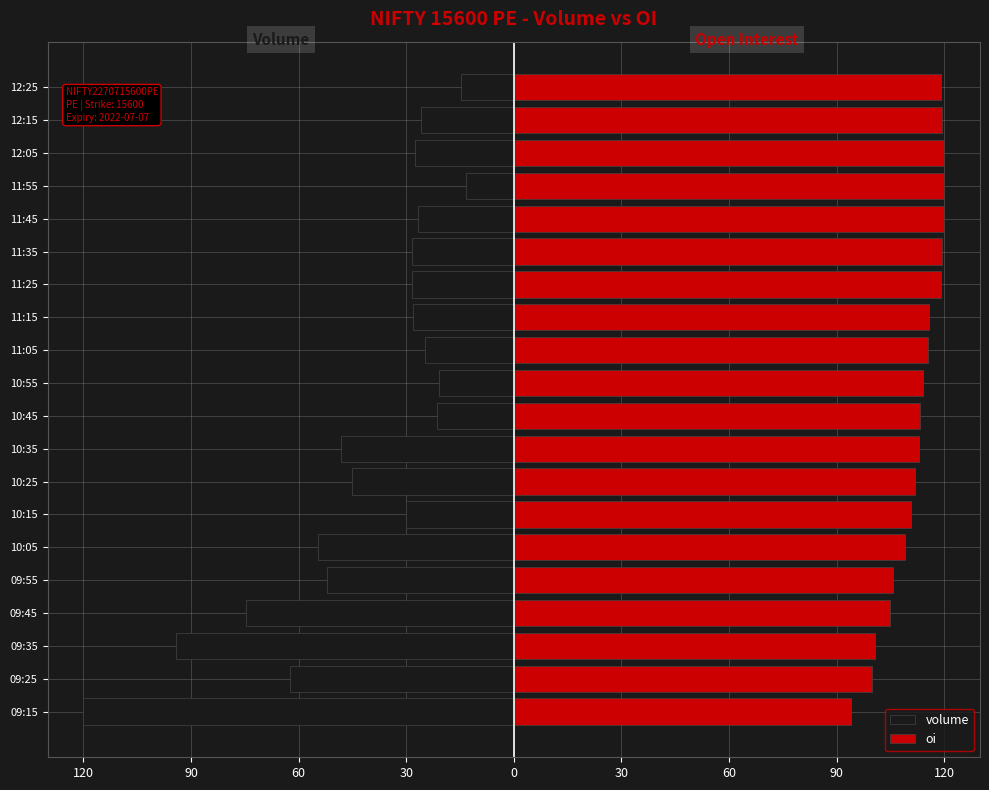

What is the value of the oi bar at the 20th from the left?

119.2